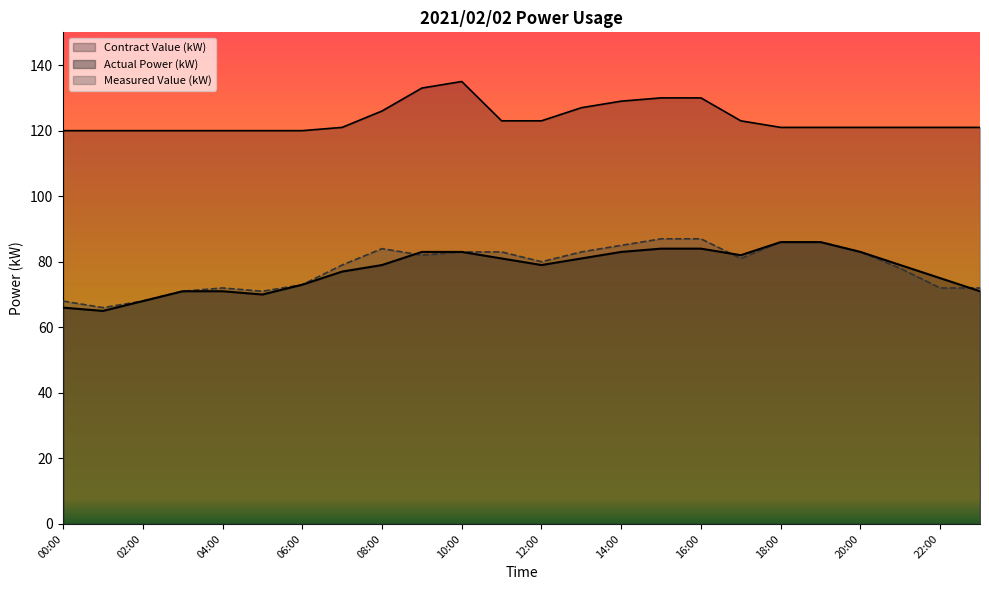

Rank the categories by Measured Value (kW) value from highest to lowest.

15:00, 16:00, 18:00, 19:00, 14:00, 08:00, 10:00, 11:00, 13:00, 20:00, 09:00, 17:00, 12:00, 07:00, 21:00, 06:00, 04:00, 22:00, 23:00, 03:00, 05:00, 00:00, 02:00, 01:00